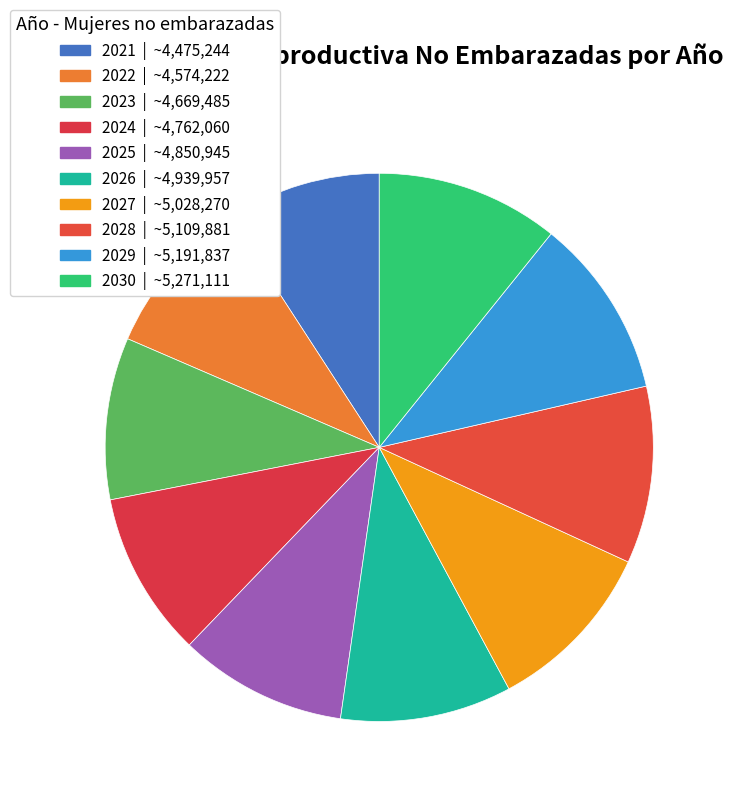

Does 2023 represent more than half of the total?

No